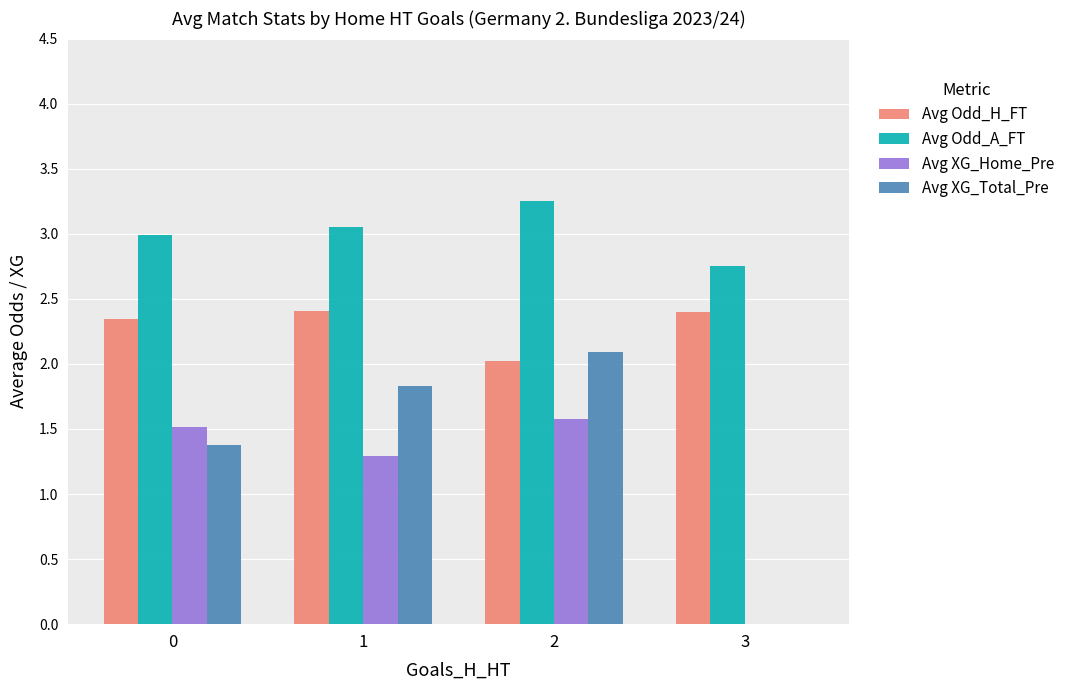

Is it true that Avg Odd_H_FT equals 2.4 at 3?

True